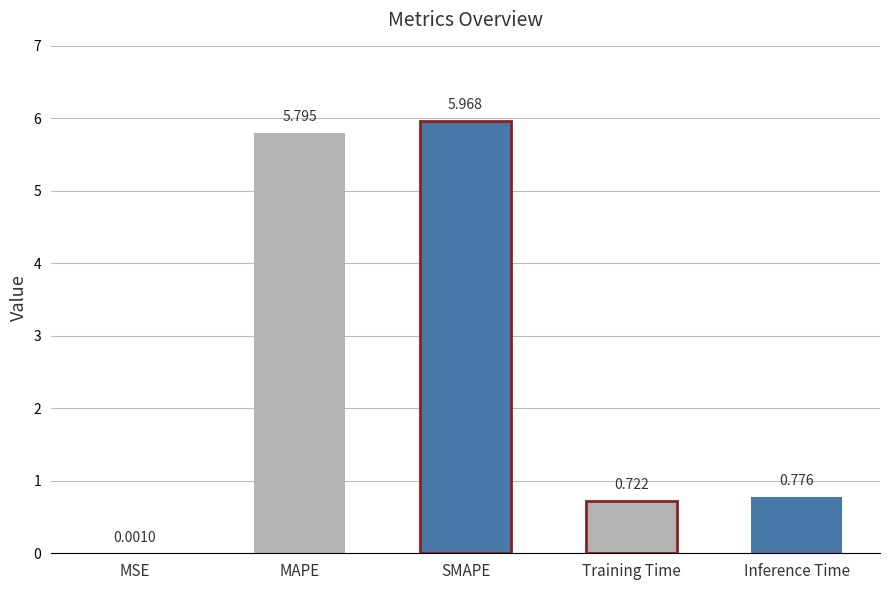

At which label is the value closest to 2?

Inference Time